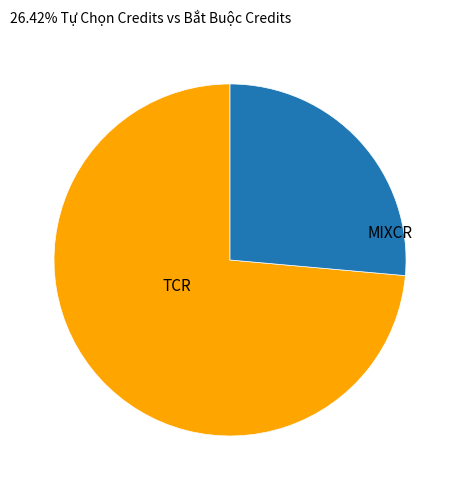

Does MIXCR account for over 50% of the chart?

No